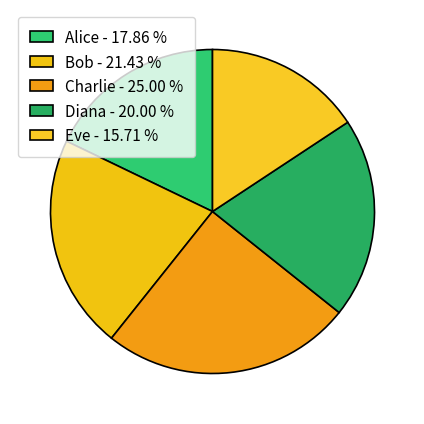

Count the number of slices in the pie.

5